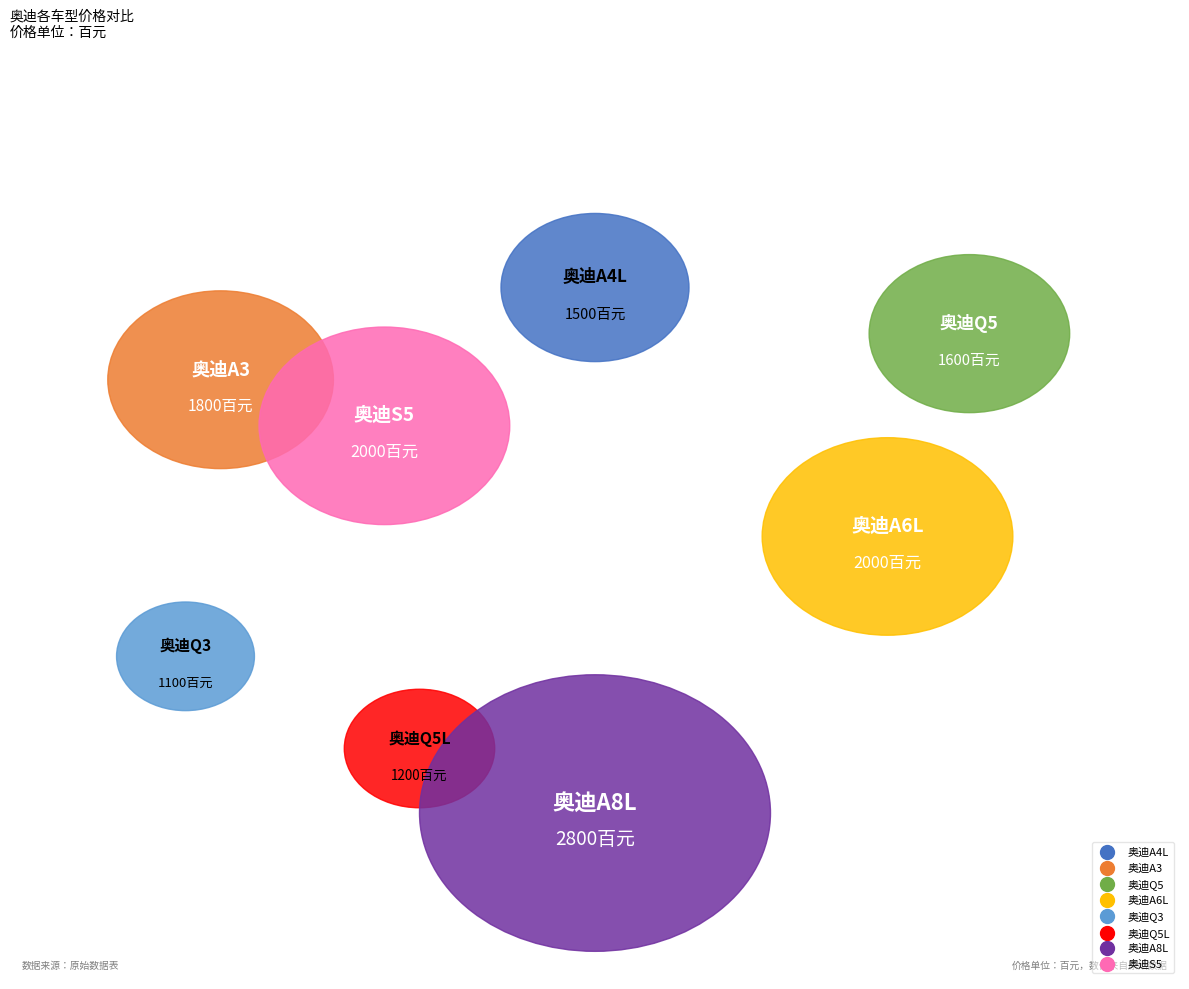

How much of the chart is everything except 奥迪Q5?

88.6%